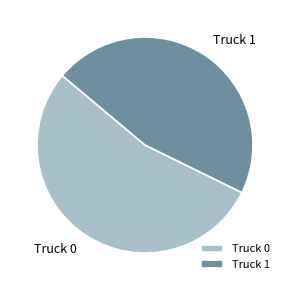

Does Truck 1 account for over 50% of the chart?

No